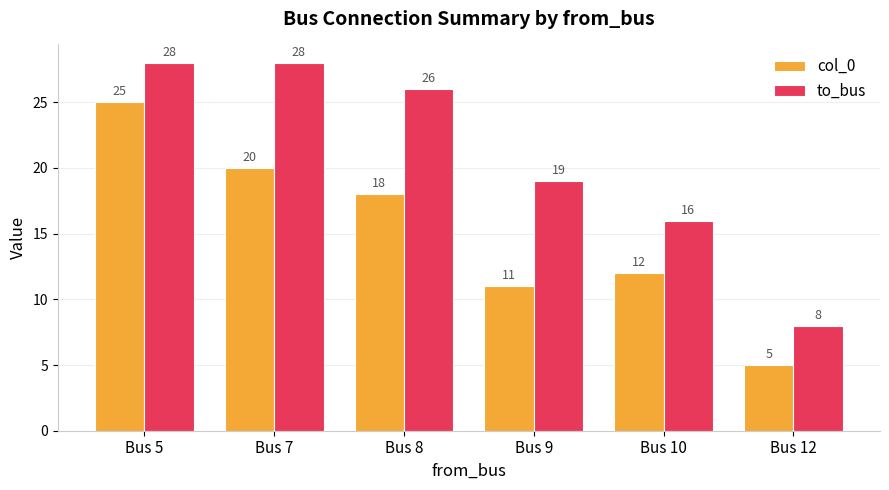

How many series are shown in this chart?

2